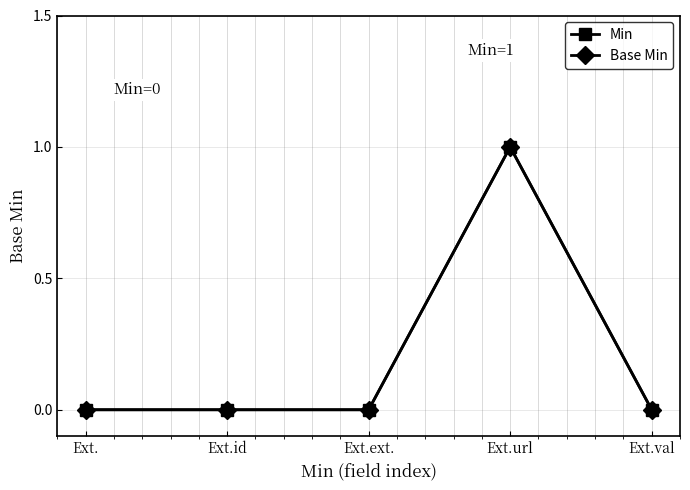

Reading left to right, list all the values displayed in this chart.

Min: Ext.=0	Ext.id=0	Ext.ext.=0	Ext.url=1	Ext.val=0
Base Min: Ext.=0	Ext.id=0	Ext.ext.=0	Ext.url=1	Ext.val=0